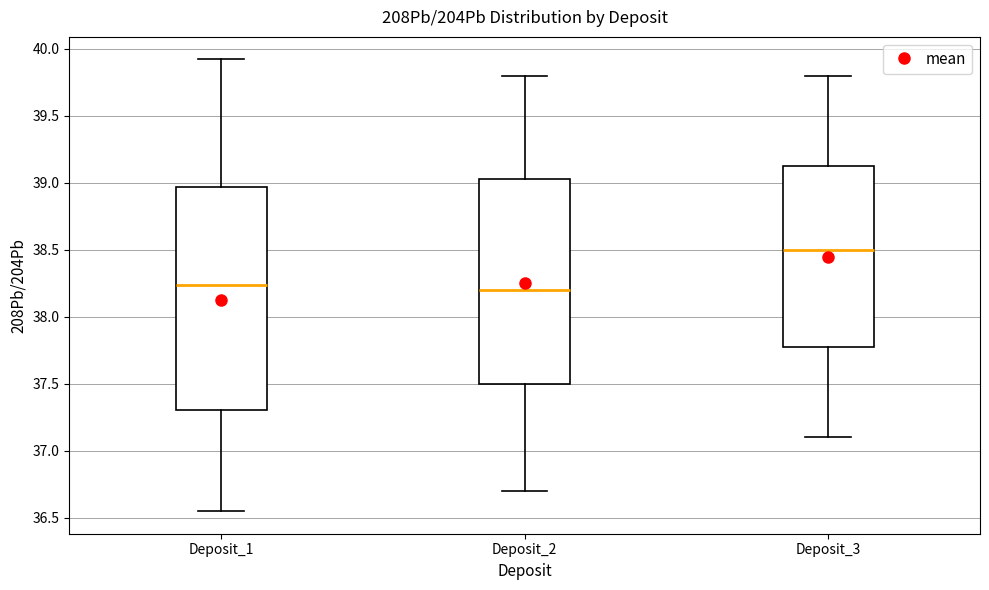

Where is the lower edge of the box for Deposit_2 on the y-axis? The values are not printed on the chart, so give them approximately, as read against the axis.

37.50